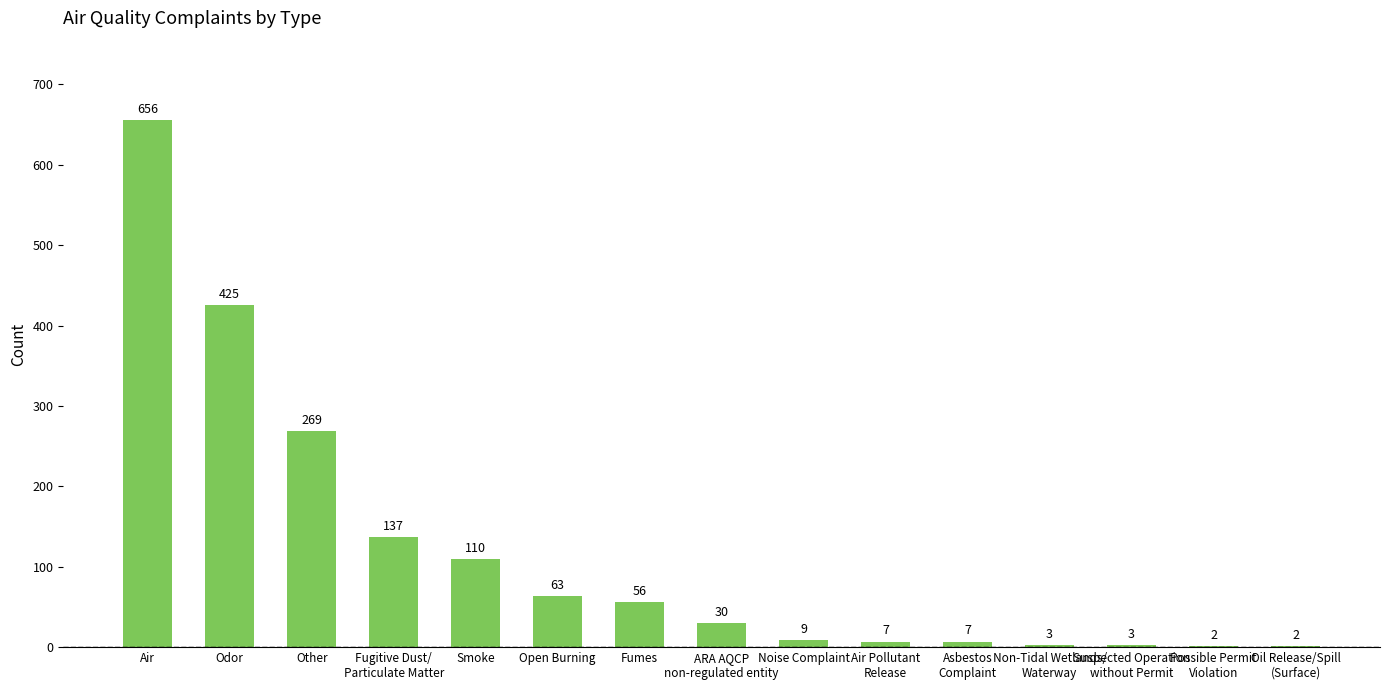

Where is the data nearest to the value 329?

Other